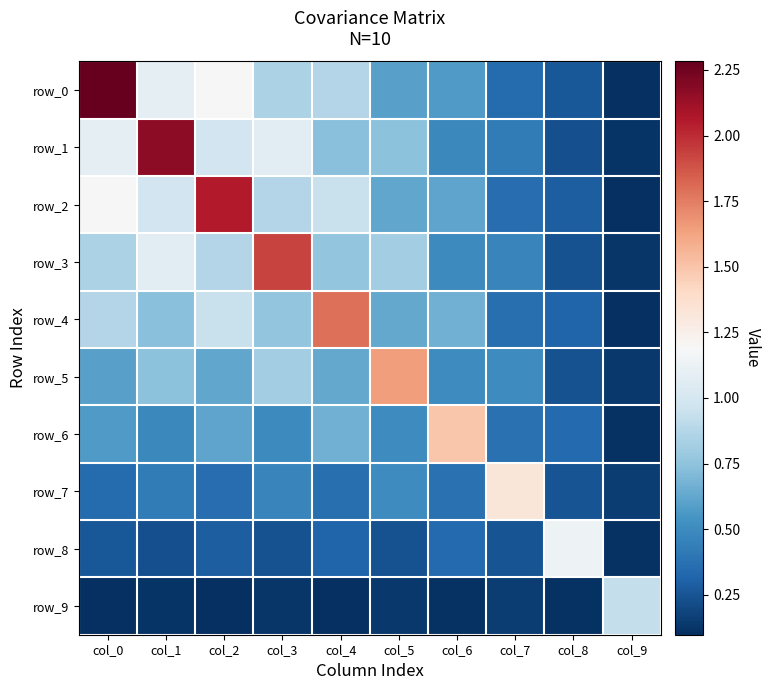

List the series in order of their peak value, lowest first.

row_9, row_8, row_7, row_6, row_5, row_4, row_3, row_2, row_1, row_0